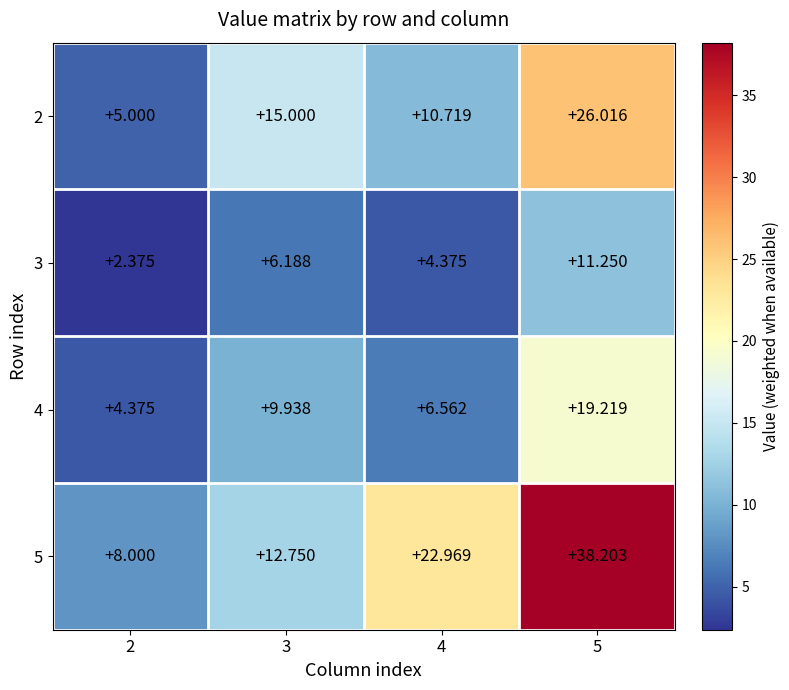

Is the value of 2 at 5 greater than the value of 5 at 3?

Yes